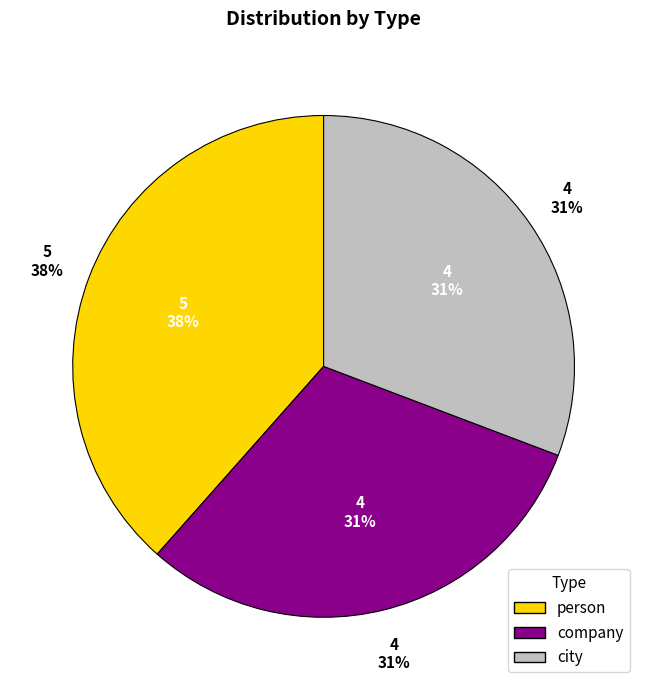

To the nearest percent, what portion does city represent?

31%